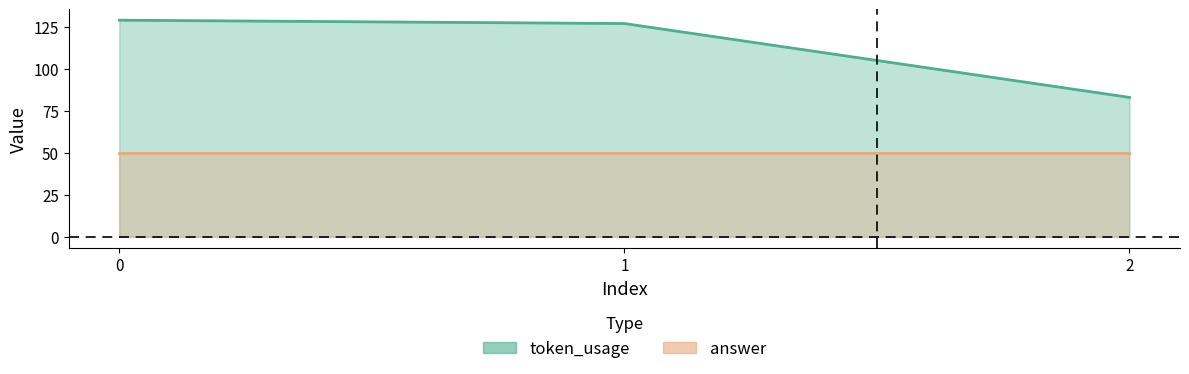

Reading left to right, extract all data points from this chart.

0=129	1=127	2=83